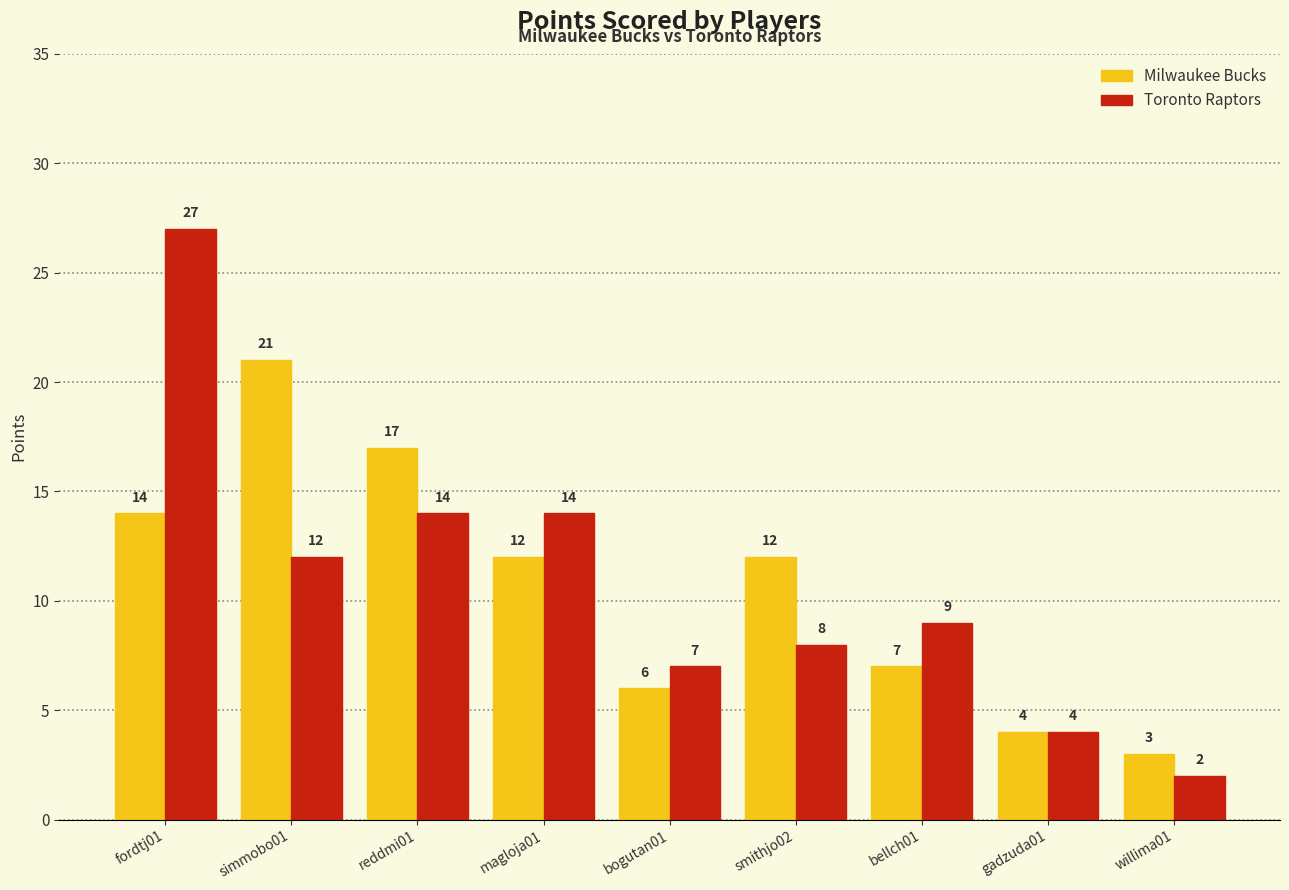

Which series has the largest range (max minus min)?

Toronto Raptors